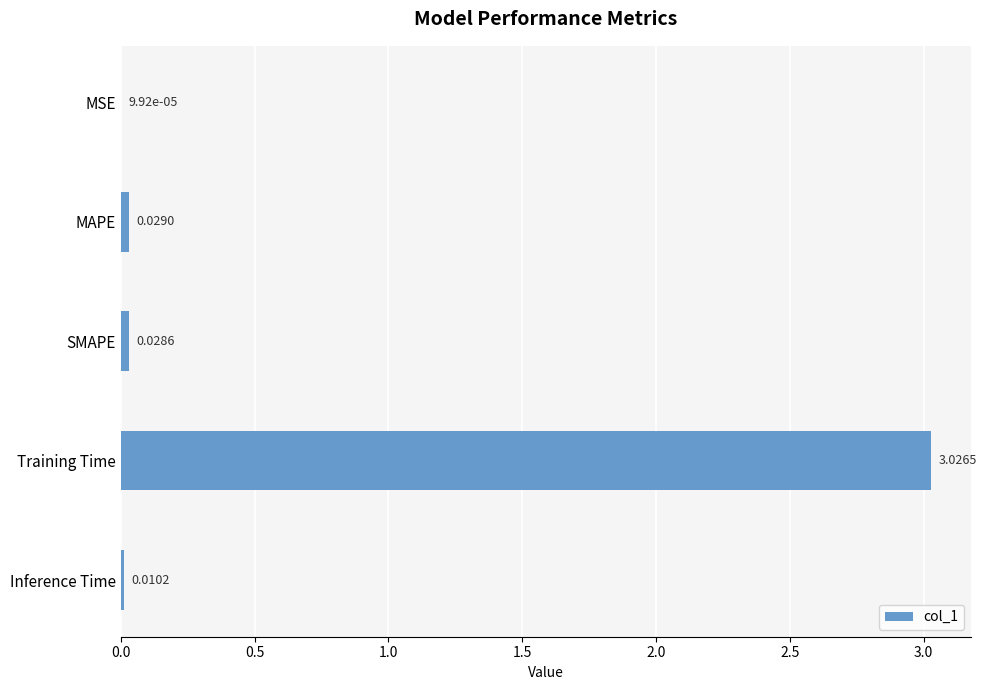

What is the change in value from SMAPE to Training Time?

+3.0